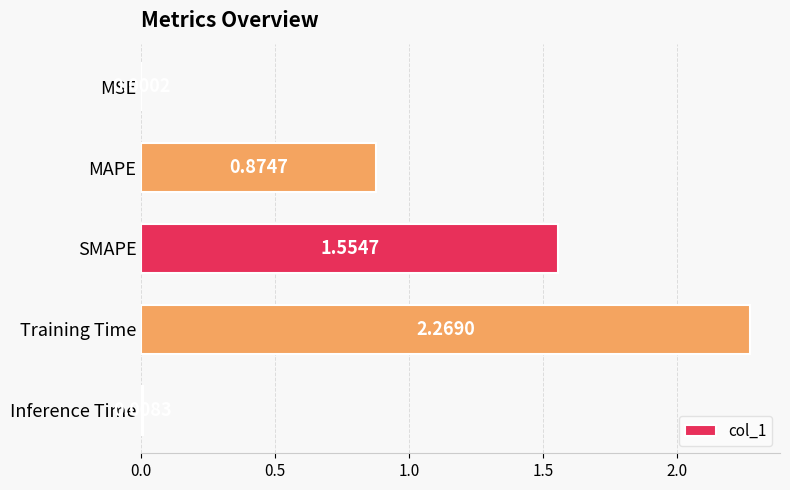

Where is the data nearest to the value 1?

MAPE